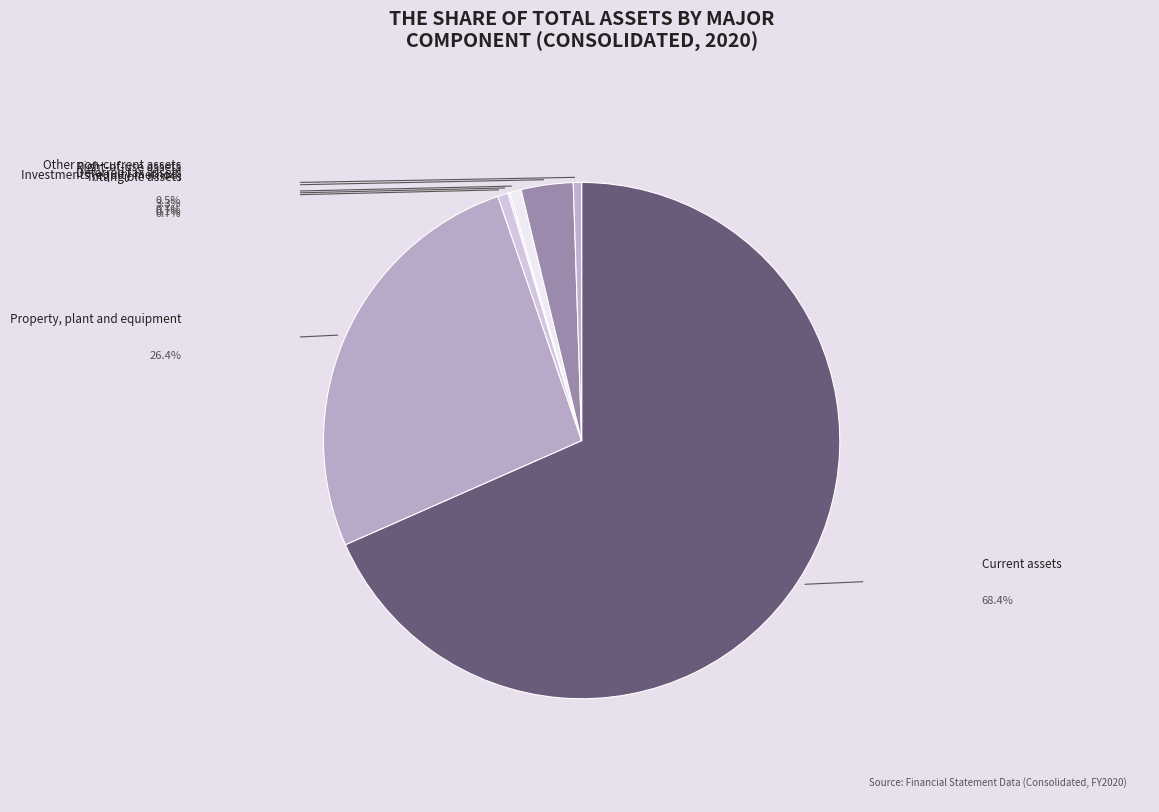

Which has a higher value, Investments (equity method) or Deferred tax assets?

Deferred tax assets